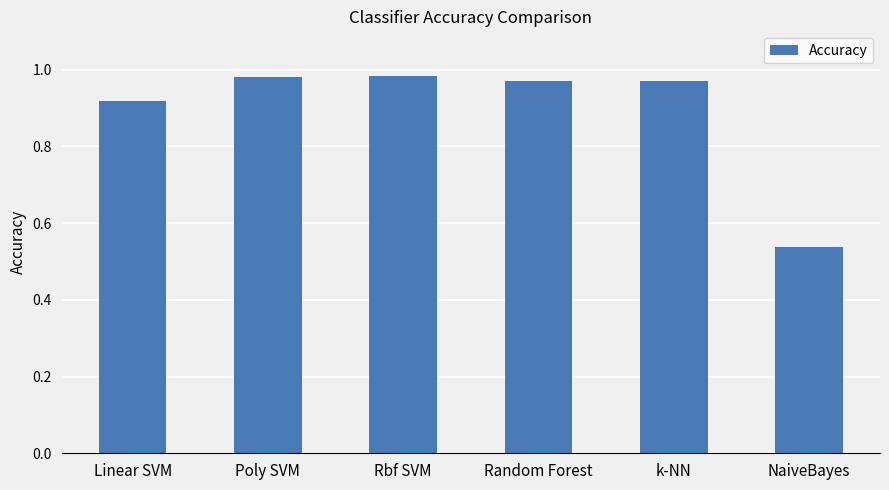

Is it true that the value at Poly SVM is 0.4?

False